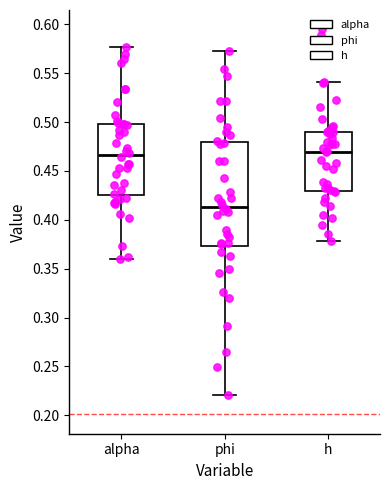

Reading left to right, transcribe this box plot: for each box, give where its median line is, the range the box spans, and where its two whiskers end, as read against the y-axis. The values are not printed on the chart, so give them approximately, as read against the axis.

alpha: median 0.465, box 0.425 to 0.500, whiskers 0.360 to 0.575
phi: median 0.415, box 0.375 to 0.480, whiskers 0.220 to 0.575
h: median 0.470, box 0.430 to 0.490, whiskers 0.380 to 0.540